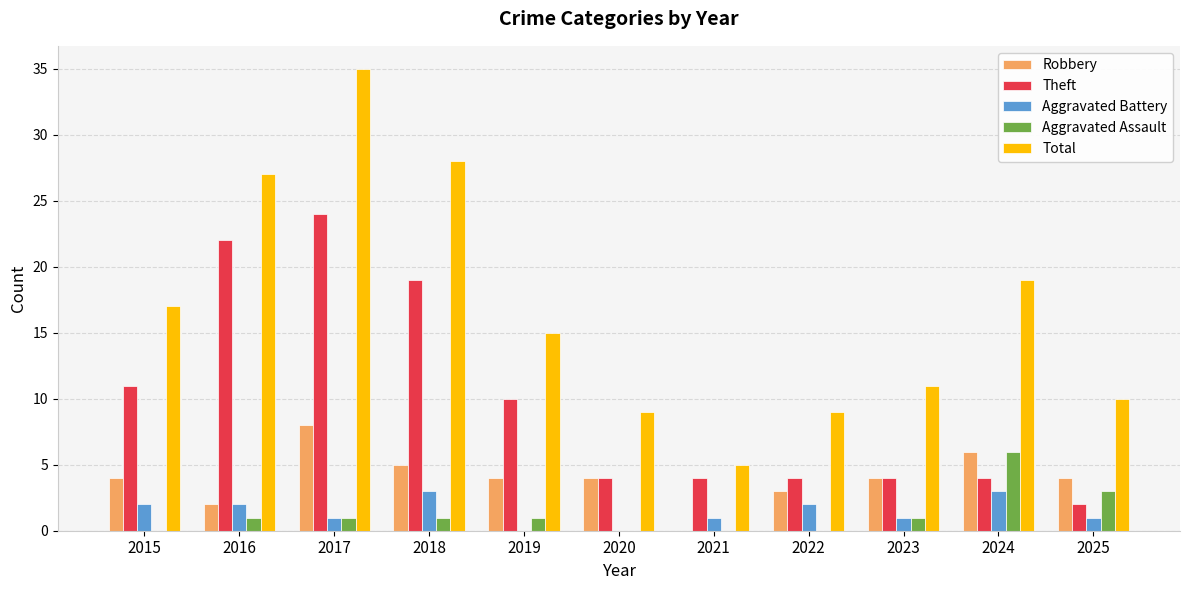

What value does the Theft series have at 2017, to the nearest 5?

25